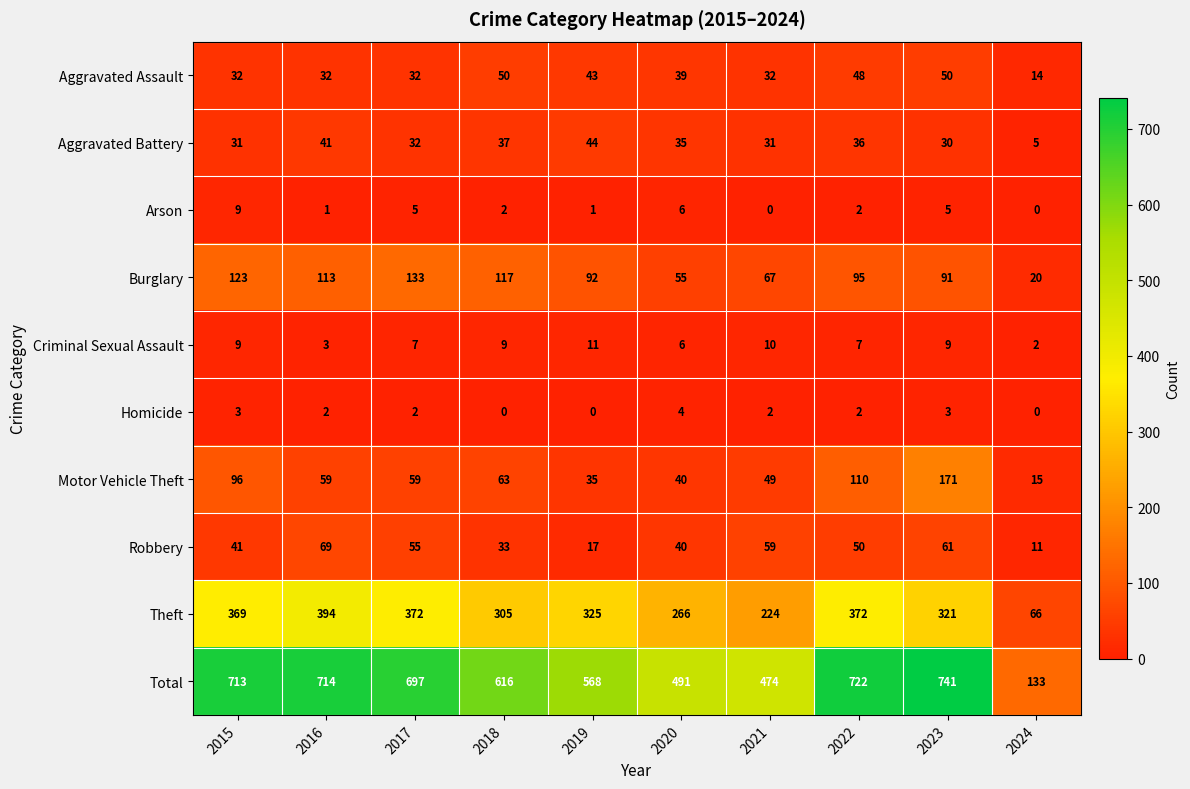

Where does the Total series first go above 697?

2015